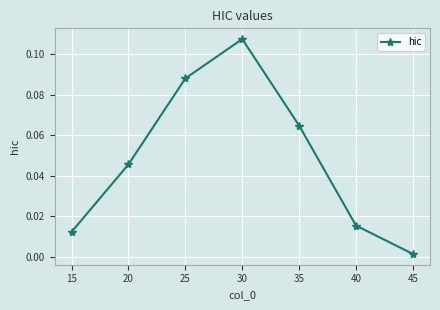

Where is the first local maximum?

30